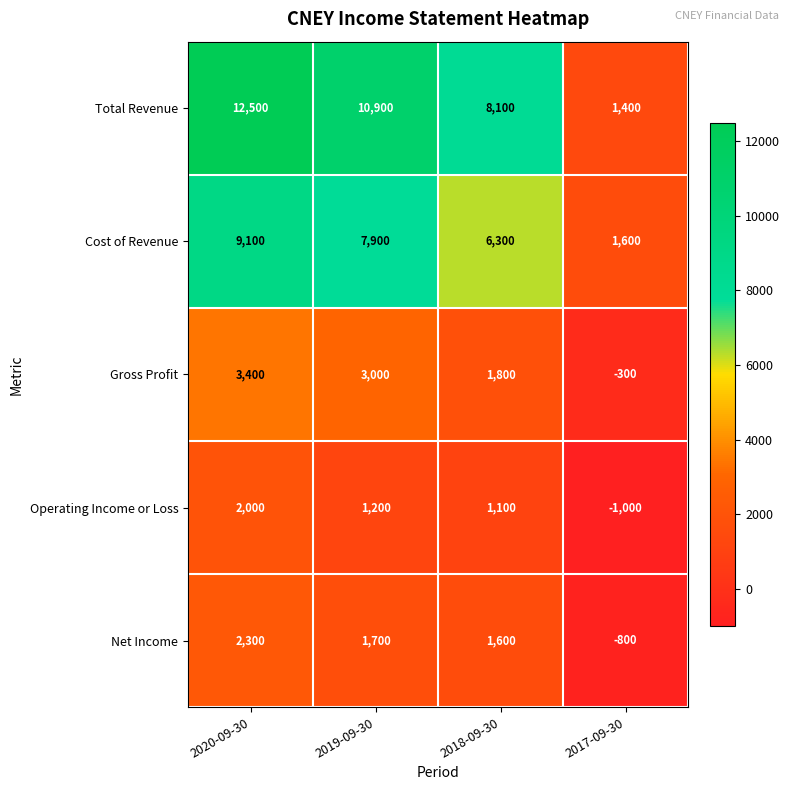

What is the spread (max minus min) of values at 2017-09-30?

2600